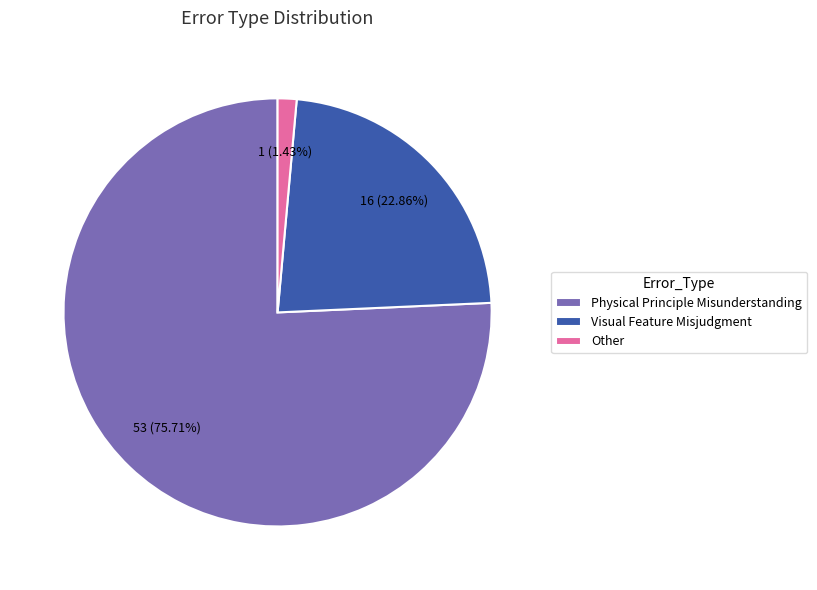

To the nearest percent, what is the combined percentage of Other and Physical Principle Misunderstanding?

77%